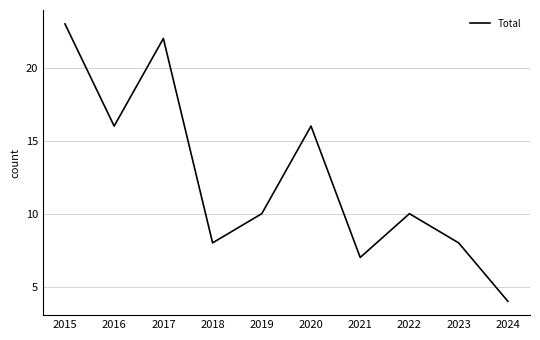

What is the sum of the values at 2021 and 2019?

17